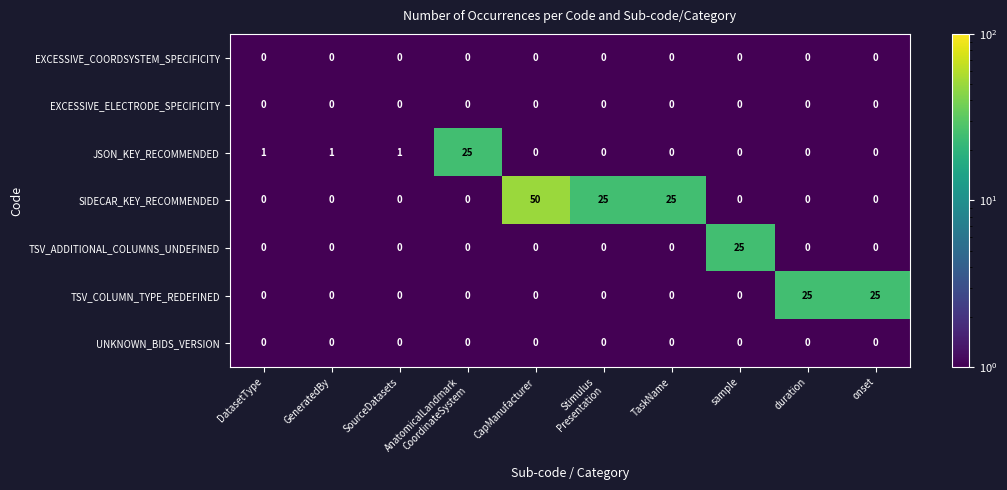

Which series has the largest total across all categories?

SIDECAR_KEY_RECOMMENDED